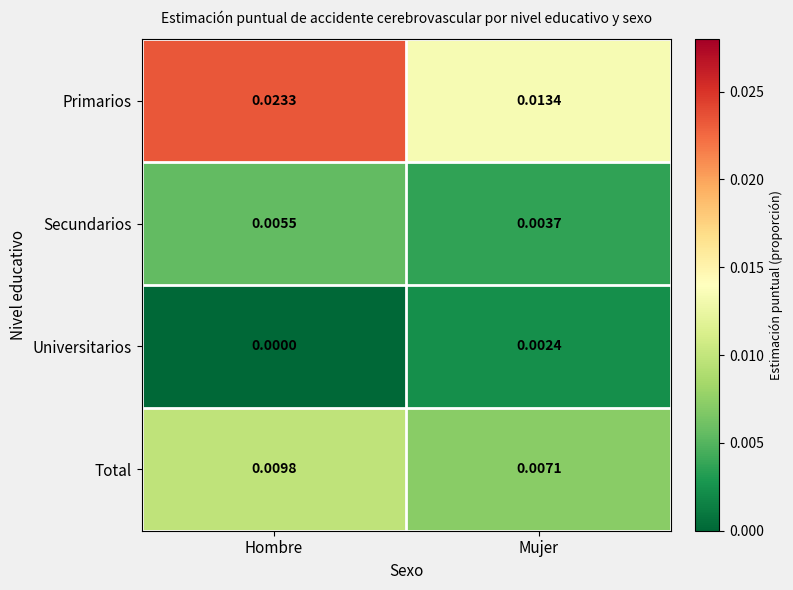

At how many categories does at least one series exceed 0?

2